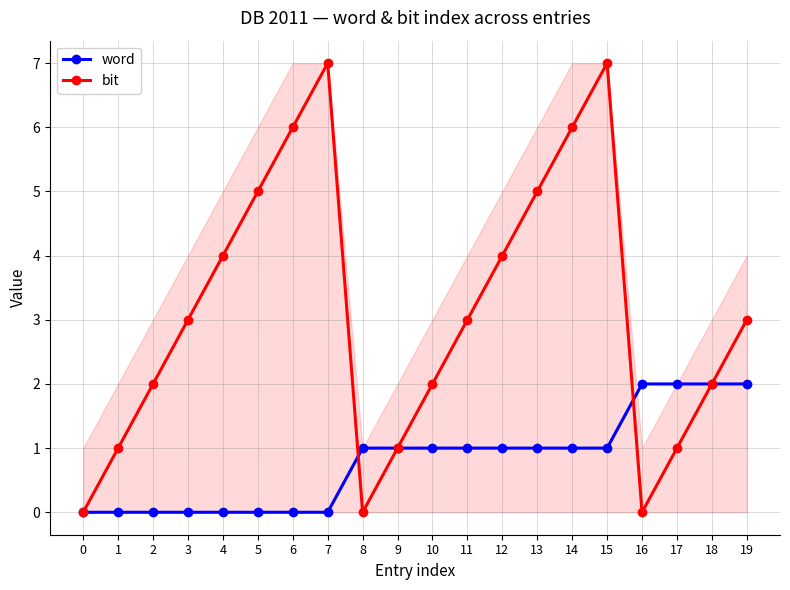

What is the difference between the word values at 11 and 5?

1